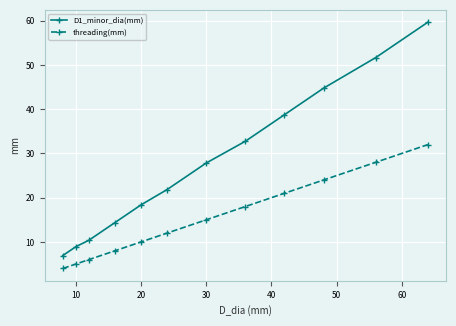

What is the difference between the maximum and second lowest values in the threading(mm) series?

27.0